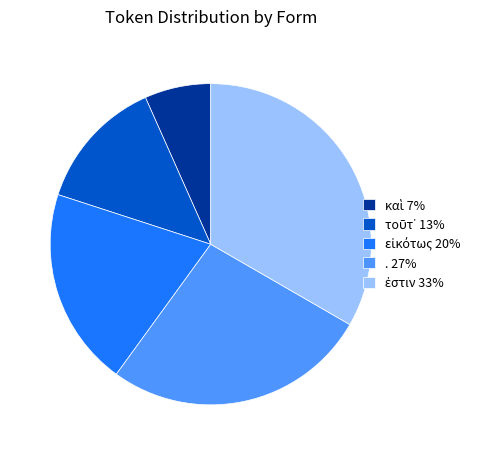

Is there a majority slice in this chart?

No